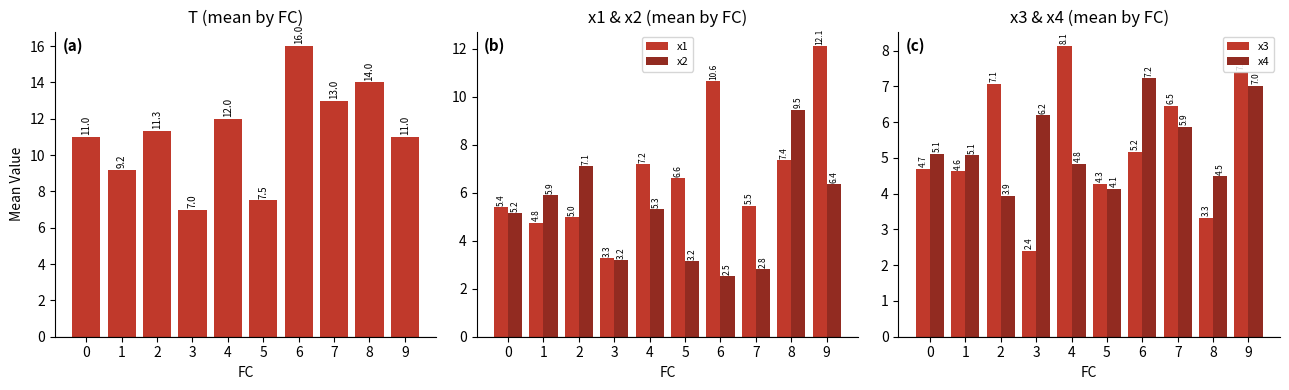

Which series has the widest spread of values?

T